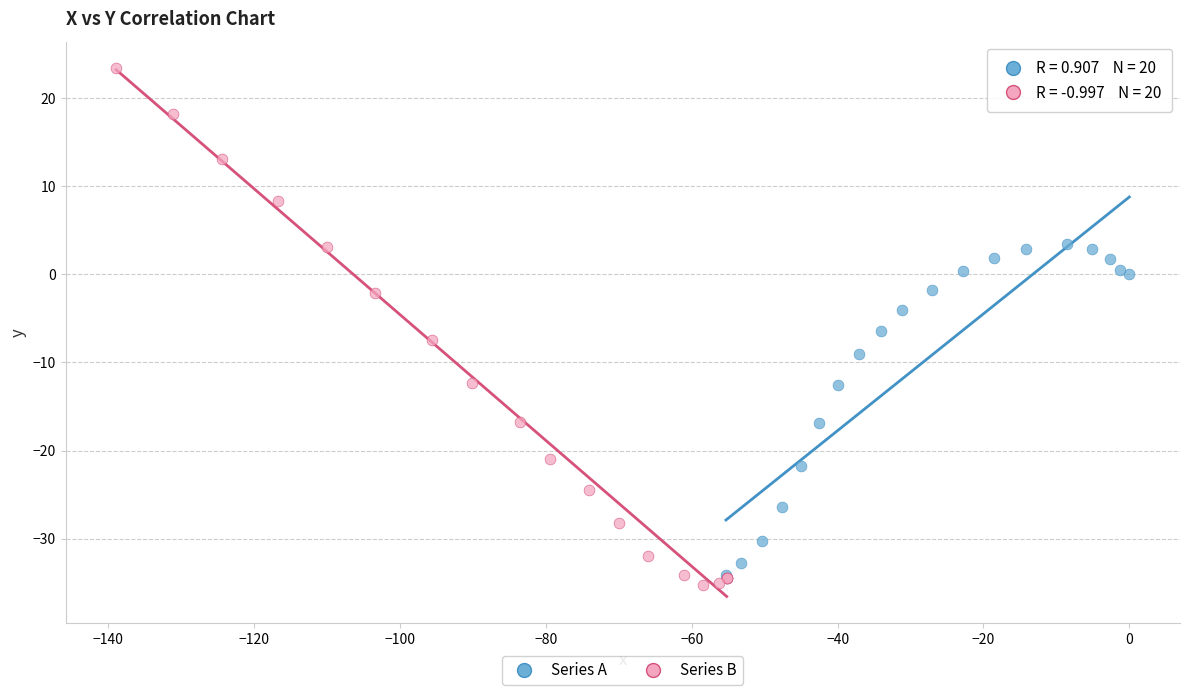

Which series reaches the maximum Y coordinate?

Series B